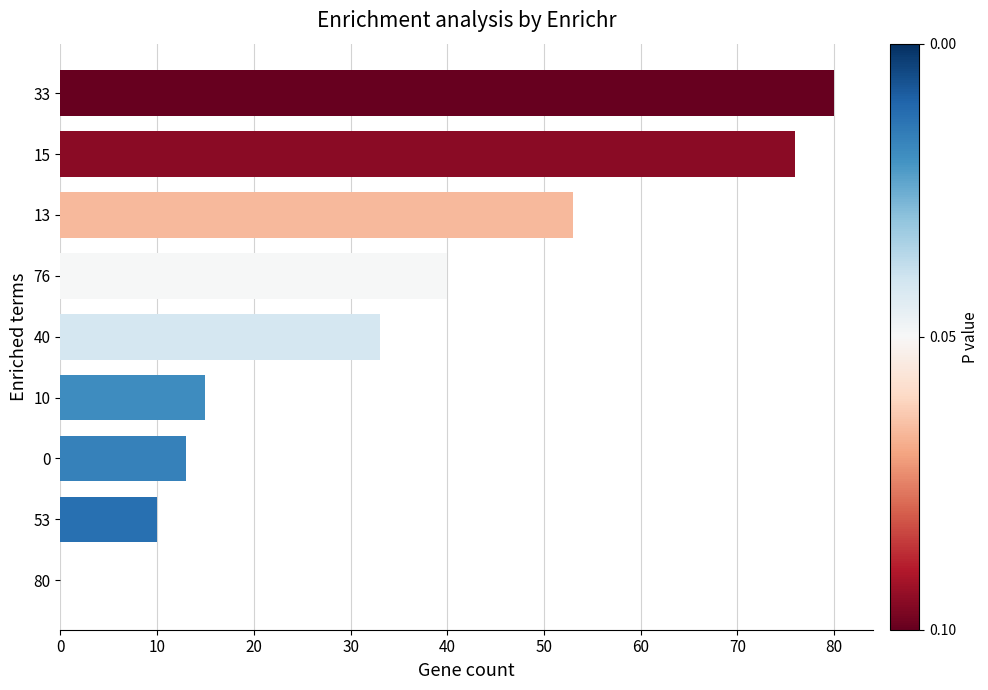

What is the average value?

36